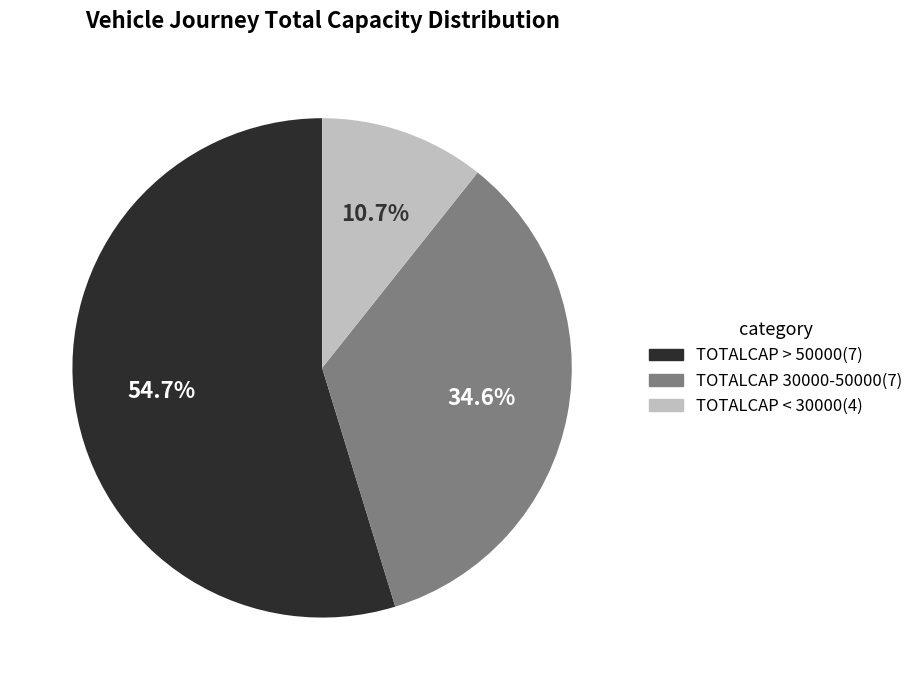

To the nearest percent, what is the average slice percentage?

33%